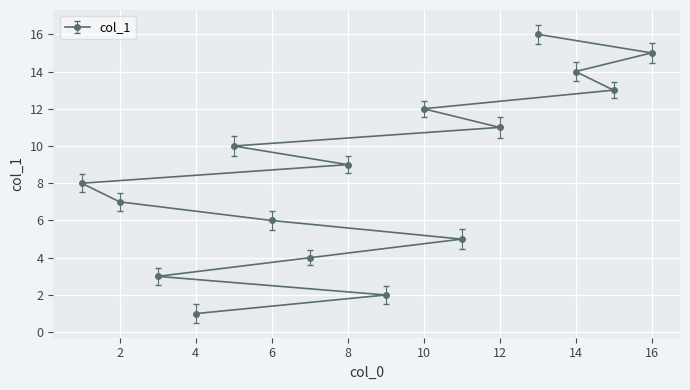

Reading left to right, what are all the values shown in this chart?

4=1	9=2	3=3	7=4	11=5	6=6	2=7	1=8	8=9	5=10	12=11	10=12	15=13	14=14	16=15	13=16